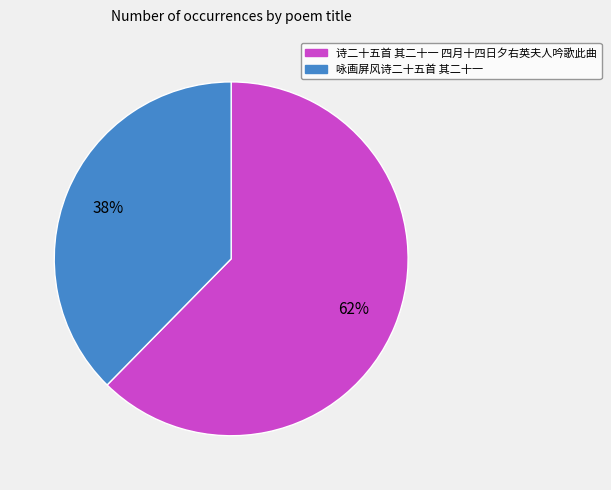

Is 诗二十五首 其二十一 四月十四日夕右英夫人吟歌此曲 the majority of the pie?

Yes